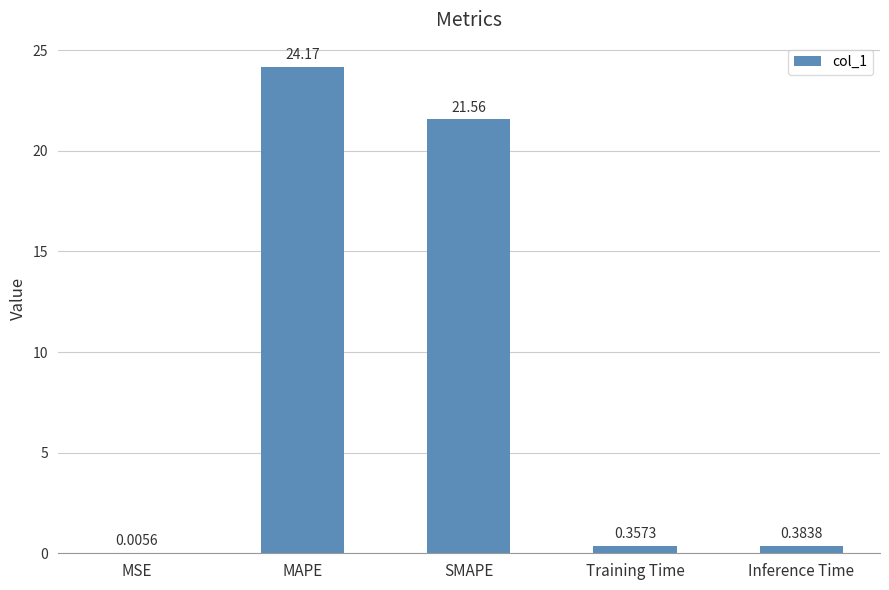

At which category does the chart reach its peak across all series?

MAPE